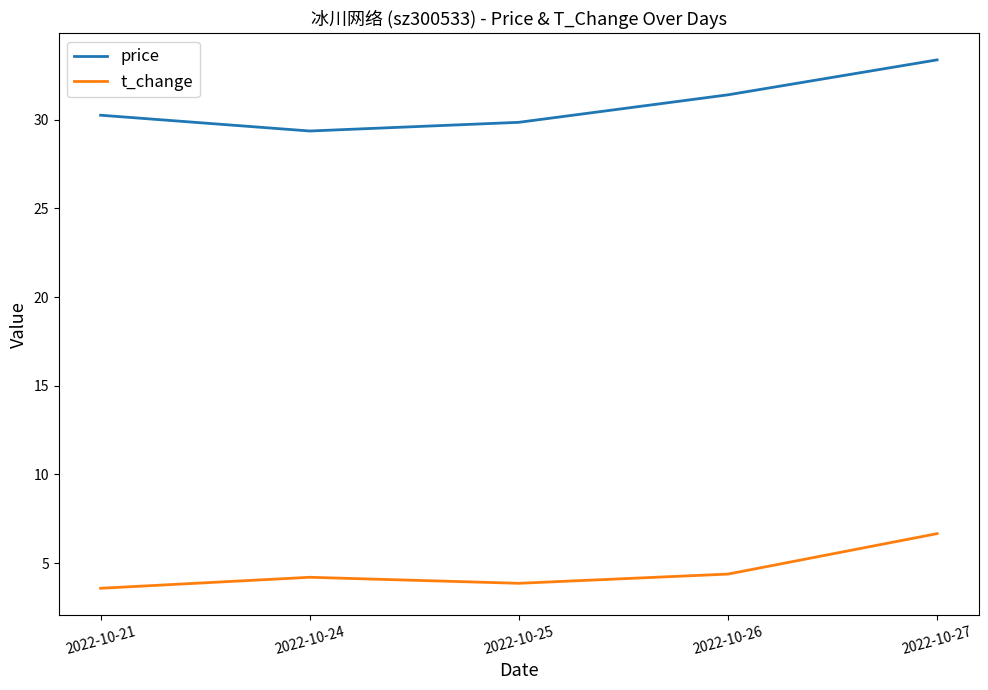

What is the minimum value shown in the chart?

3.6